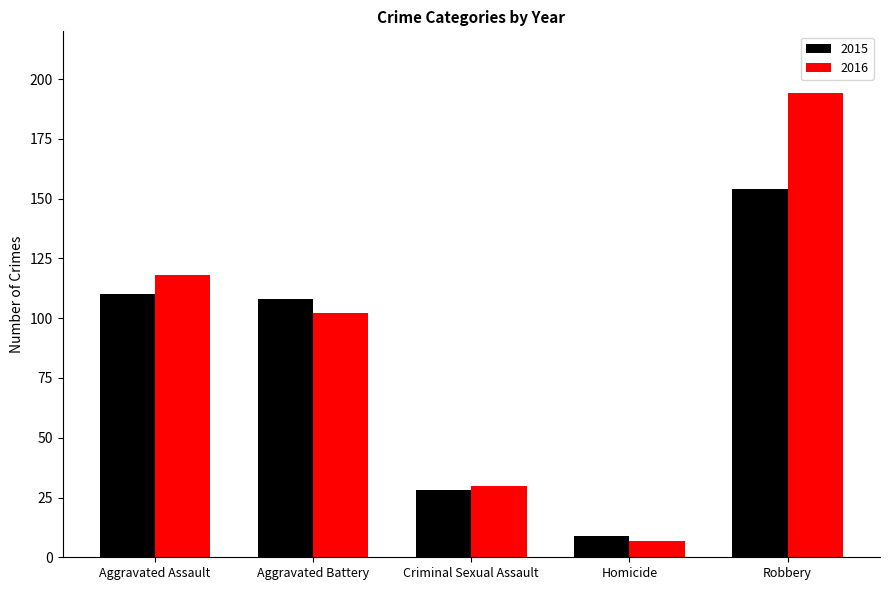

Is it true that 2016 equals 87 at Robbery?

False